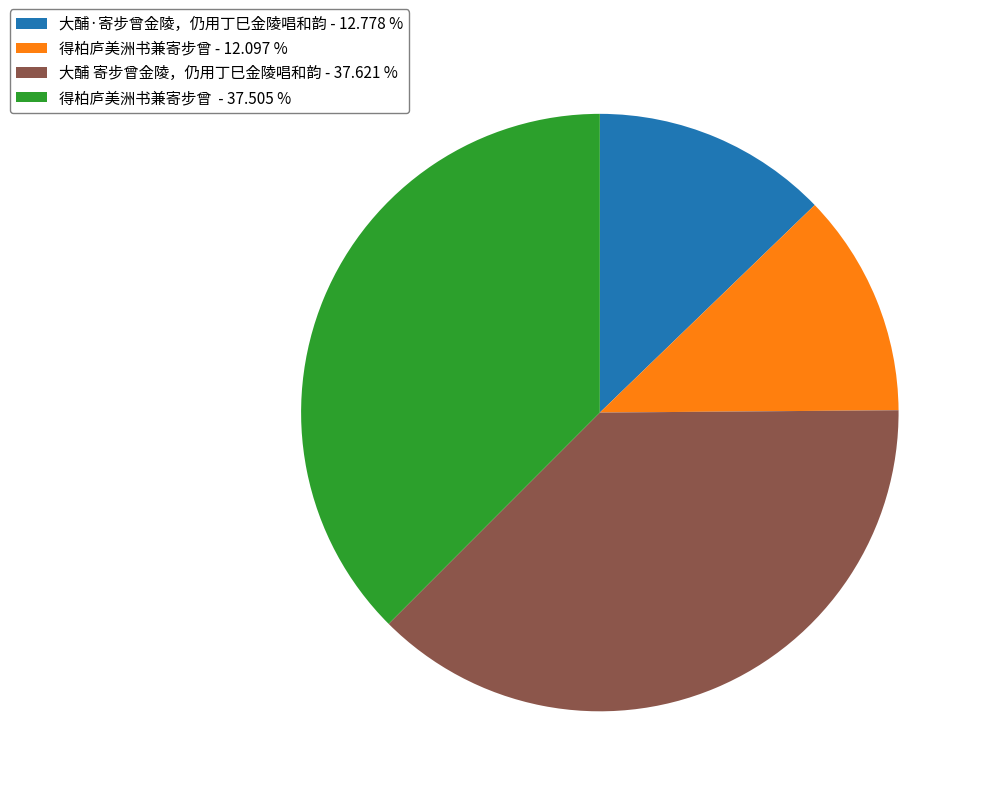

Between 得柏庐美洲书兼寄步曾 - 37.505 % and 大酺·寄步曾金陵，仍用丁巳金陵唱和韵 - 12.778 %, which is larger?

得柏庐美洲书兼寄步曾 - 37.505 %